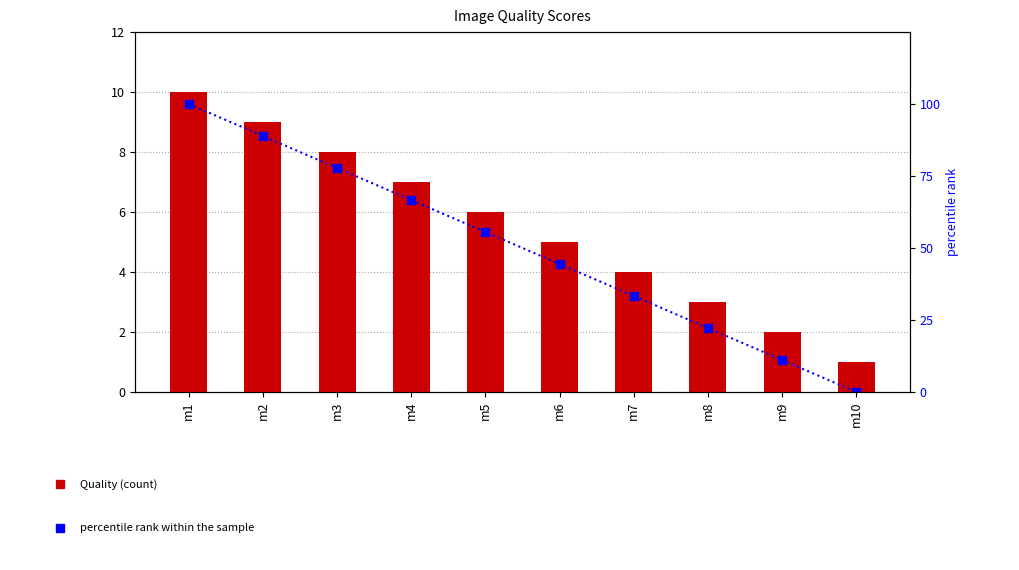

What is the maximum value shown in the chart?

100.0